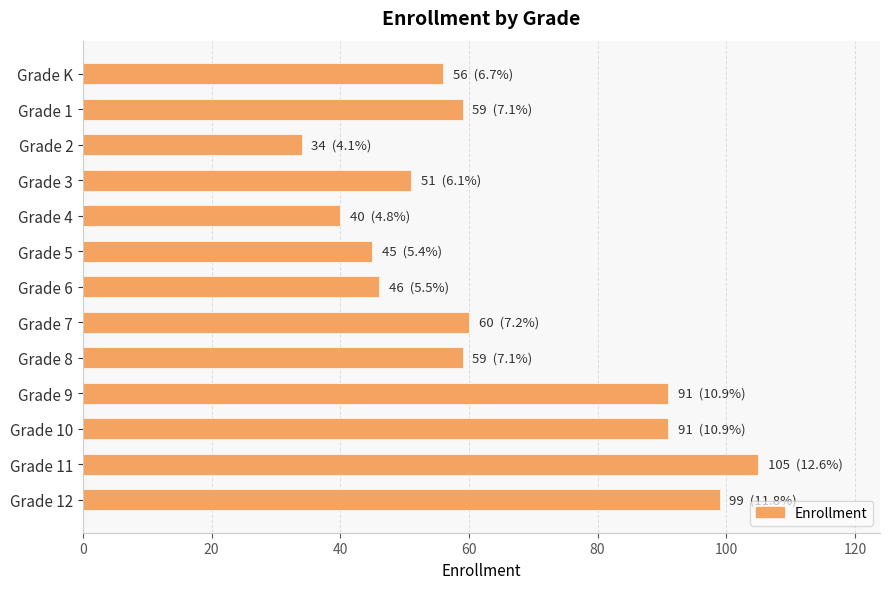

What is the label of the 6th bar from the top?

Grade 5